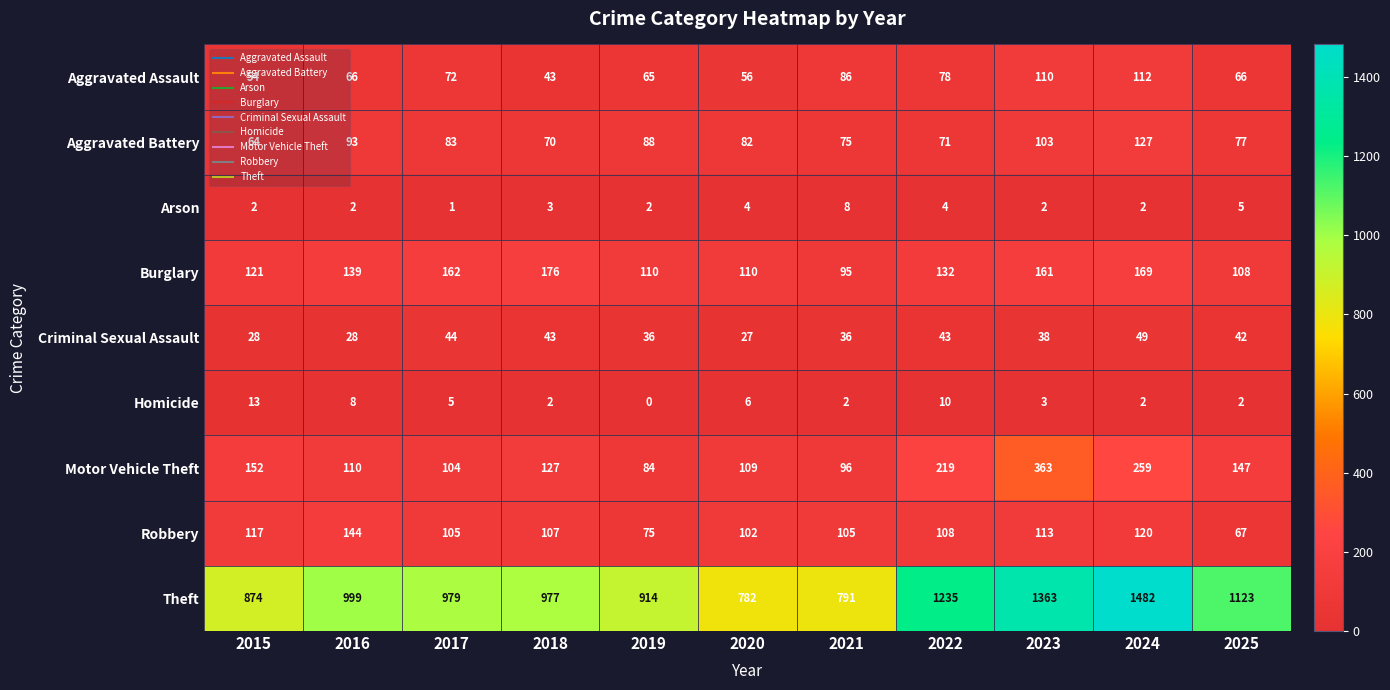

Where is Burglary nearest to the value 135?

2022